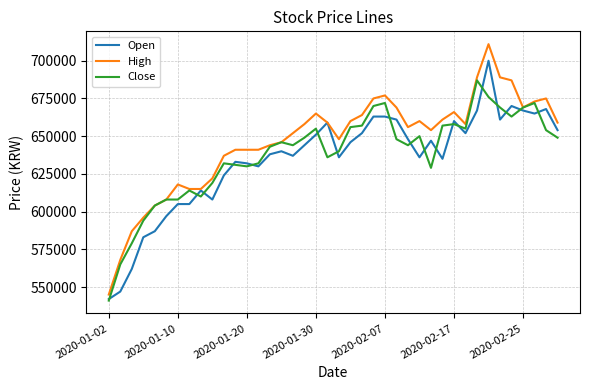

Which series has the largest range (max minus min)?

High